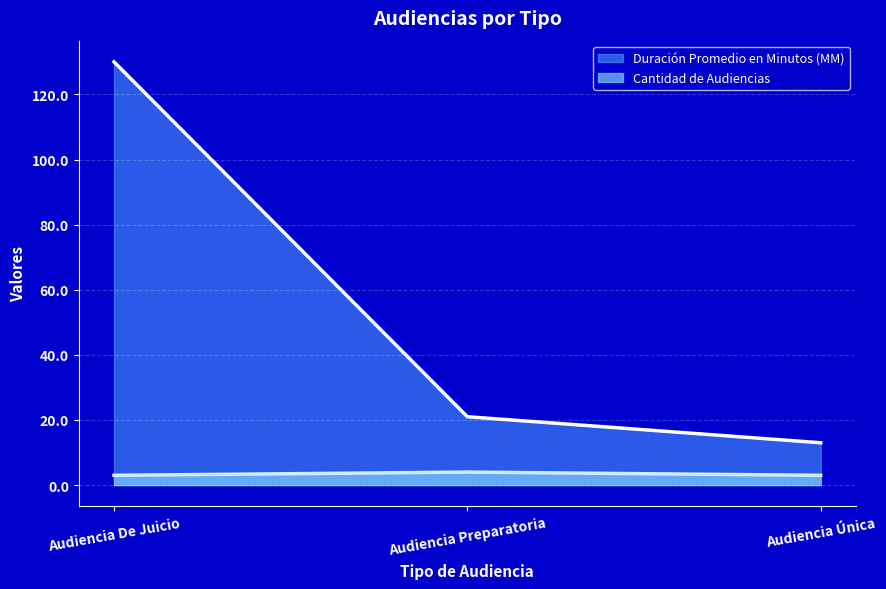

What is the difference between the Duración Promedio en Minutos (MM) values at Audiencia Preparatoria and Audiencia De Juicio?

109